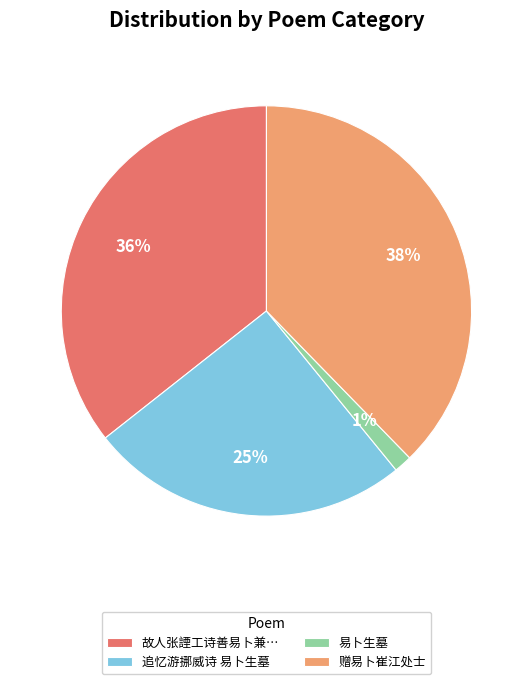

True or false: 赠易卜崔江处士 accounts for 47% of the total.

False